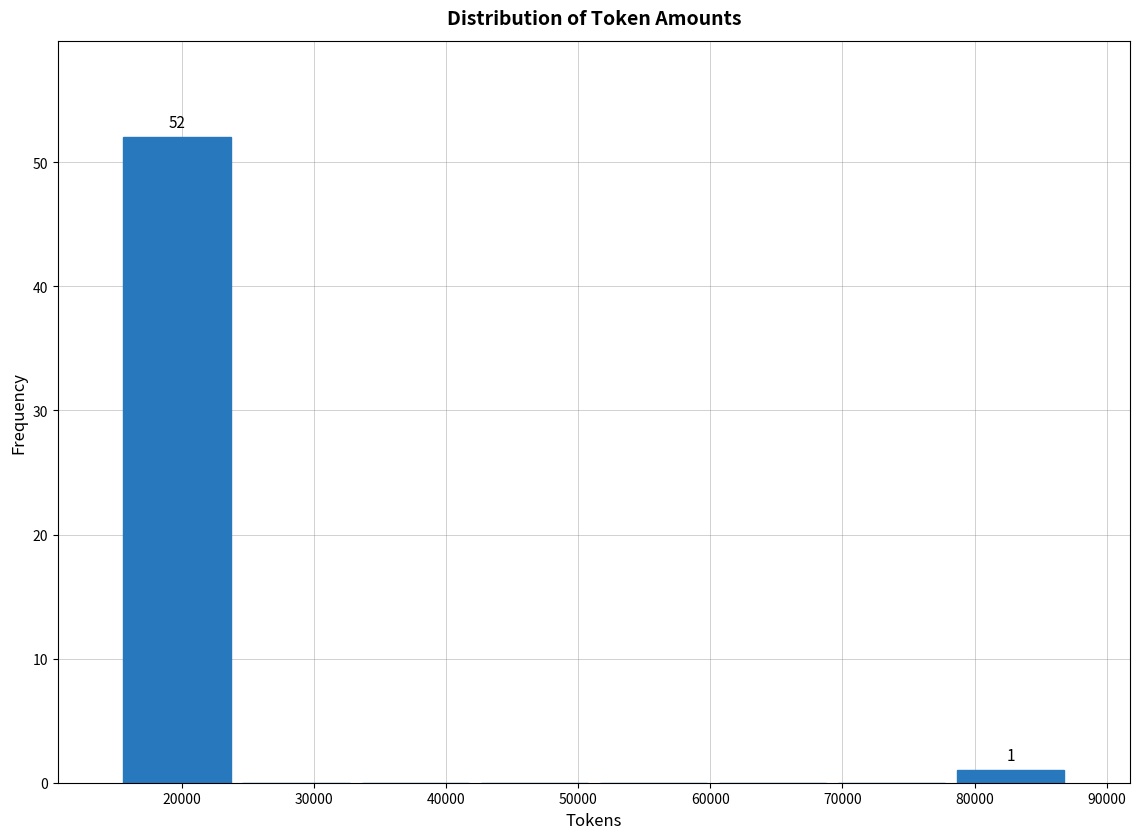

Which range on the x-axis has the tallest bar?

15000 to 24000